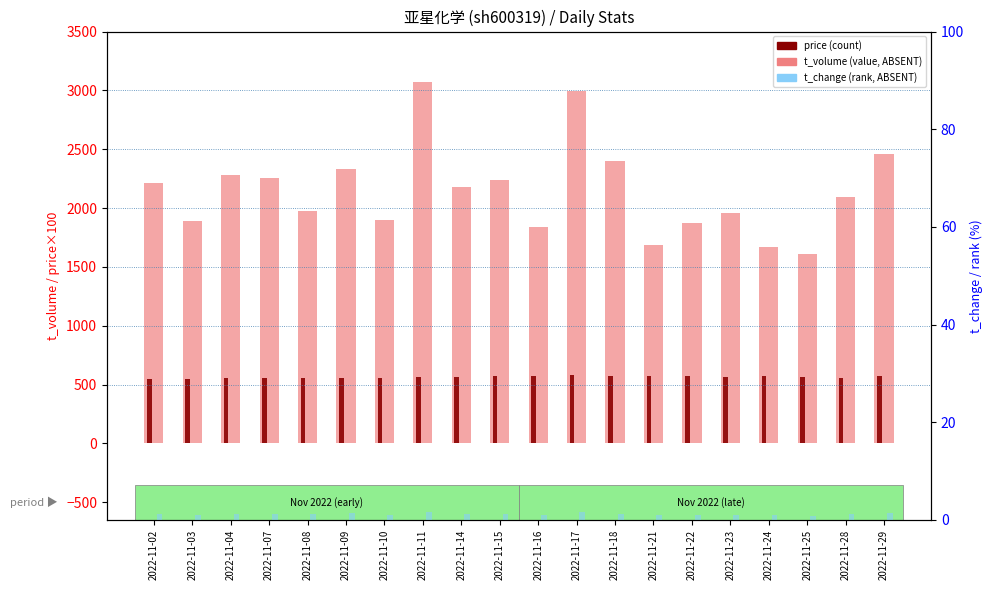

Reading right to left, extract all data points from this chart.

t_volume (value, Detection Call = ABSENT): 2456.0	2096.0	1607.0	1667.0	1957.0	1872.0	1687.0	2398.0	2996.0	1838.0	2236.0	2180.0	3068.0	1902.0	2332.0	1973.0	2255.0	2278.0	1894.0	2216.0
price (count, scaled): 569.0	559.0	566.0	572.0	568.0	571.0	574.0	571.0	581.0	572.0	569.0	561.0	562.0	556.0	558.0	558.0	558.0	554.0	546.0	548.0
t_change (rank, Detection Call = ABSENT): 1.4	1.2	0.9	0.9	1.1	1.0	0.9	1.3	1.6	1.0	1.2	1.2	1.7	1.1	1.3	1.1	1.3	1.3	1.1	1.3